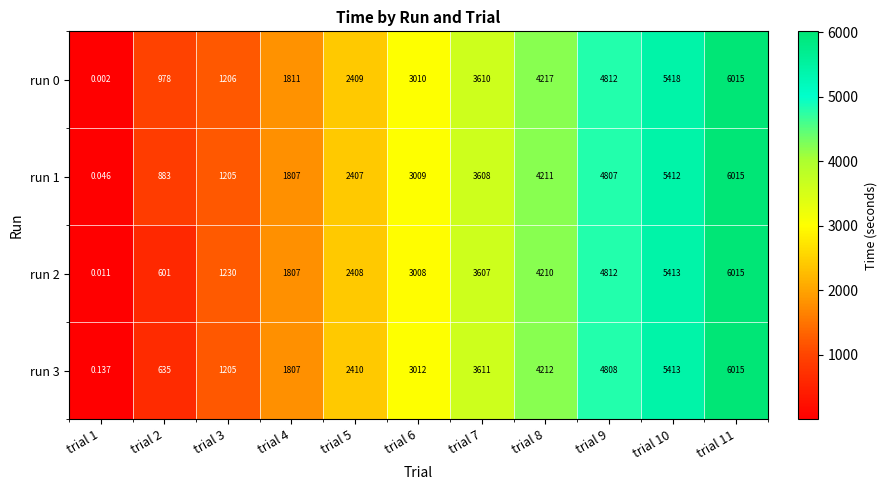

Is the value of run 3 at trial 4 greater than the value of run 2 at trial 7?

No